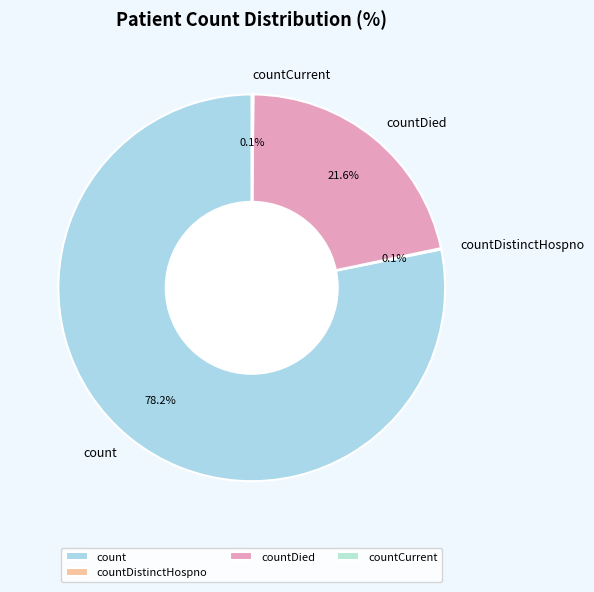

Which category has the biggest portion of the pie?

count